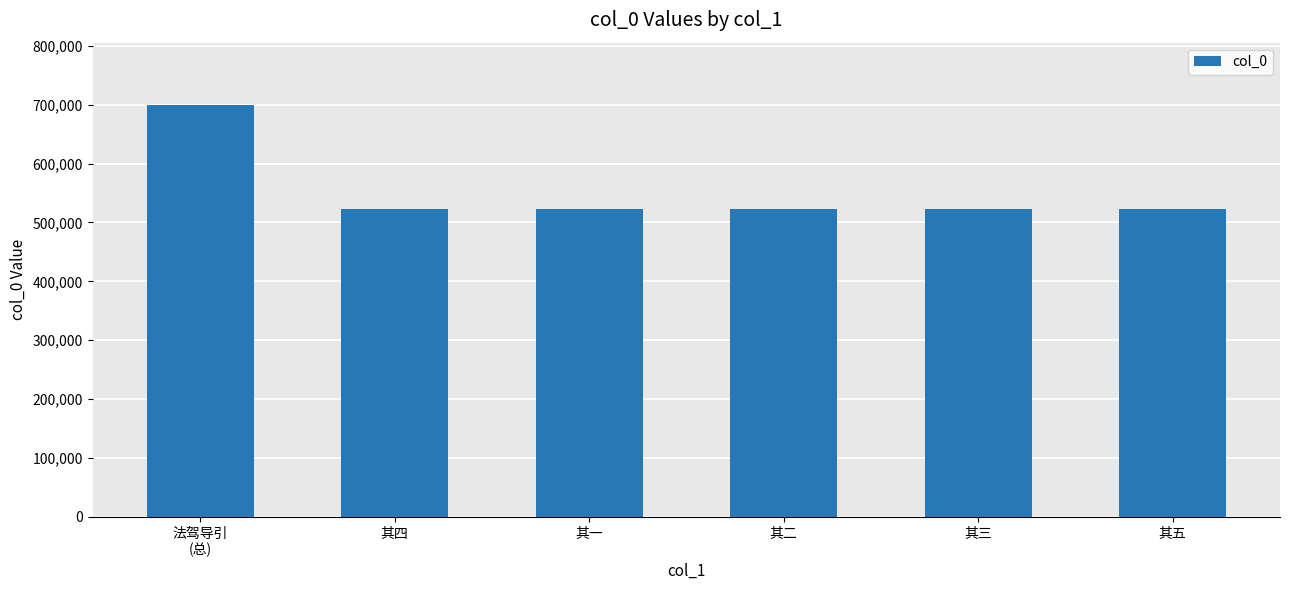

What is the ratio of the value at 其四 to the value at 其二?

1.0